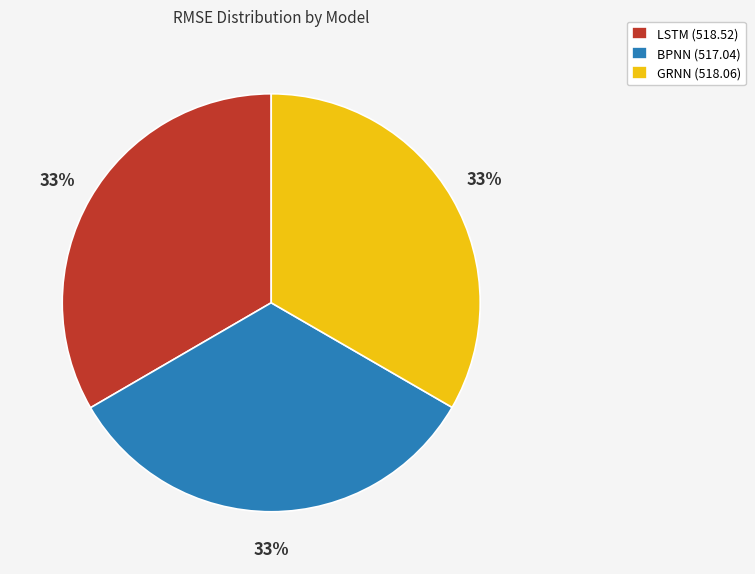

Is it true that GRNN (518.06) is 33% of the pie?

True